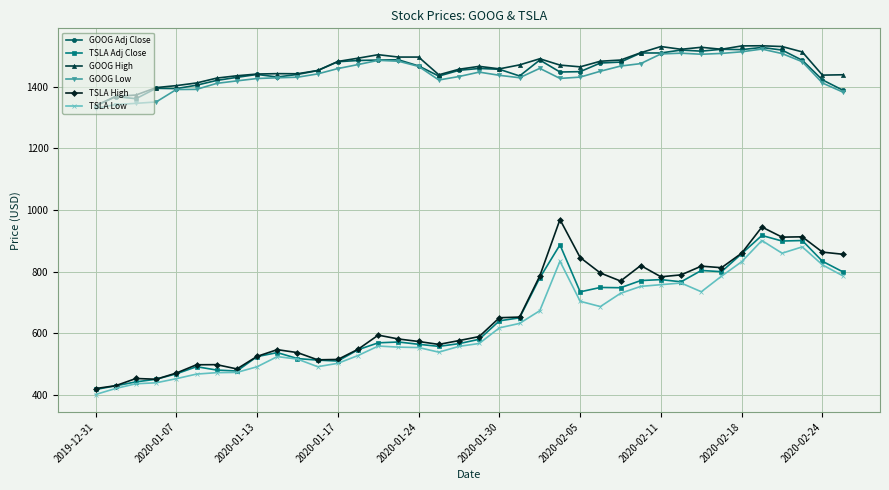

At how many categories does at least one series exceed 452?

38